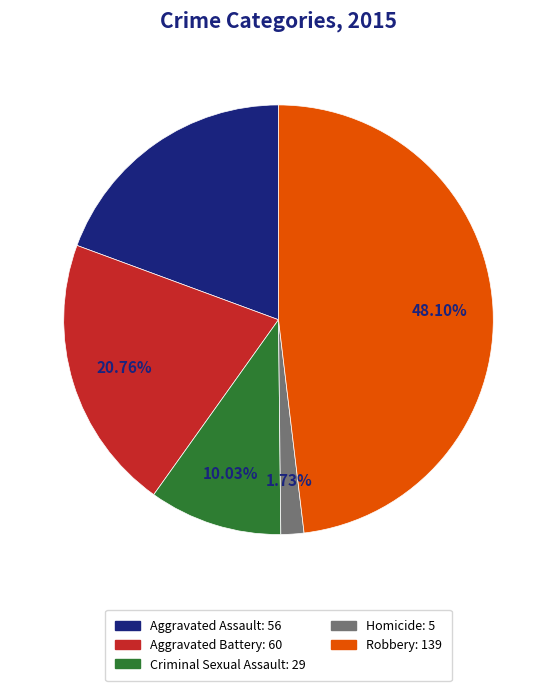

To the nearest percent, what percentage of the pie is Criminal Sexual Assault?

10%